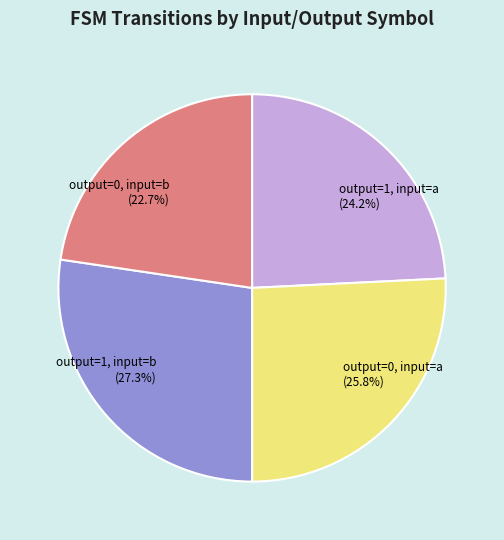

Is there any slice that represents more than half of the pie?

No